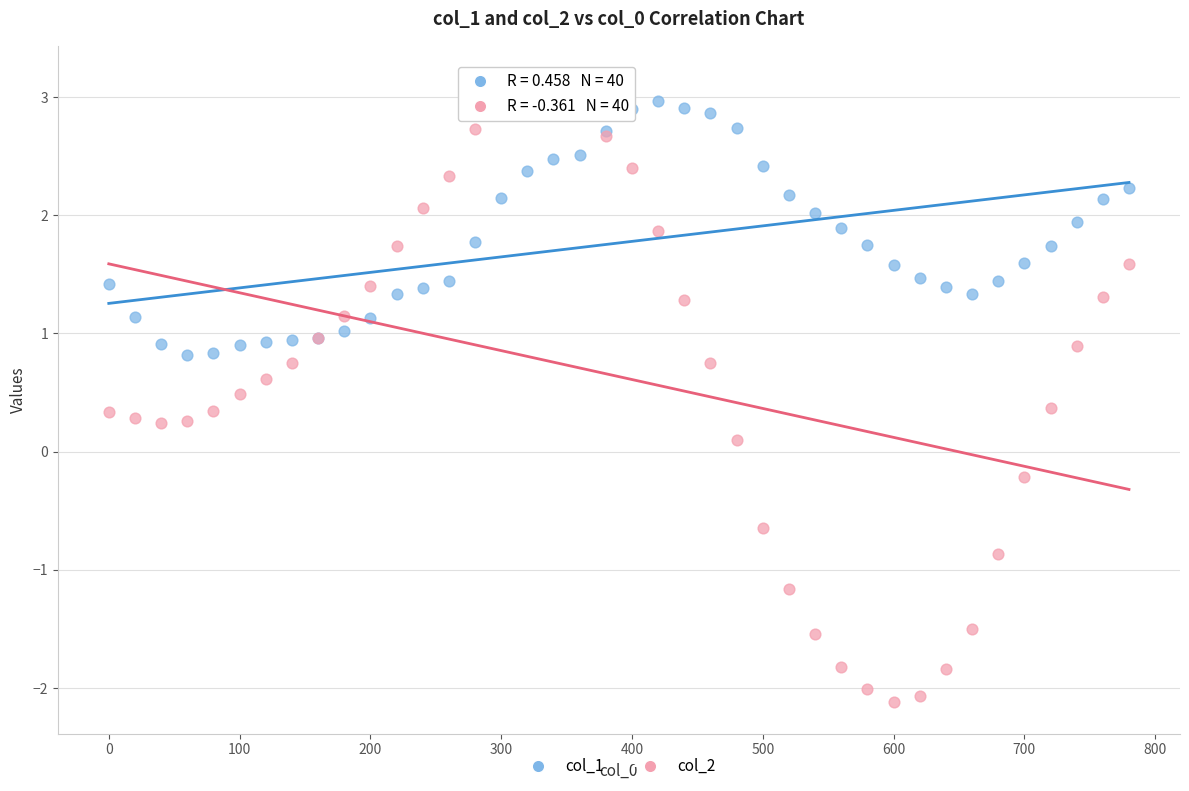

Which series contains the lowest Y value?

col_2